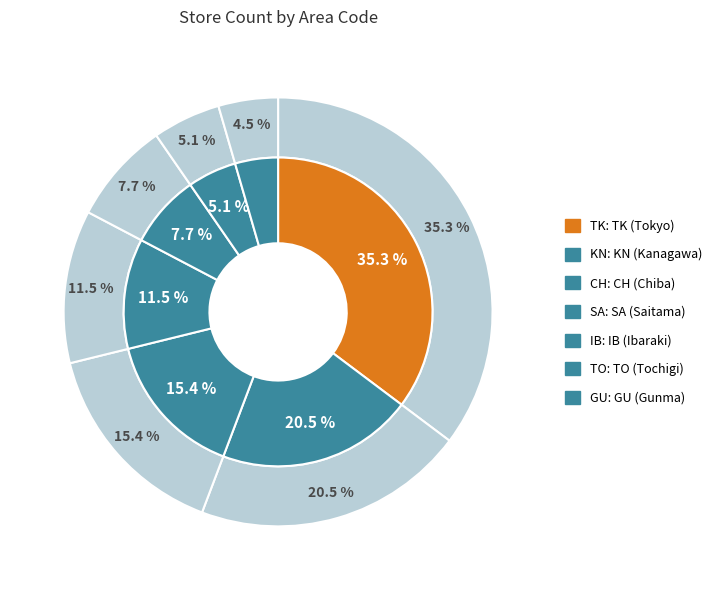

To the nearest percent, what percentage of the pie is GU?

4%